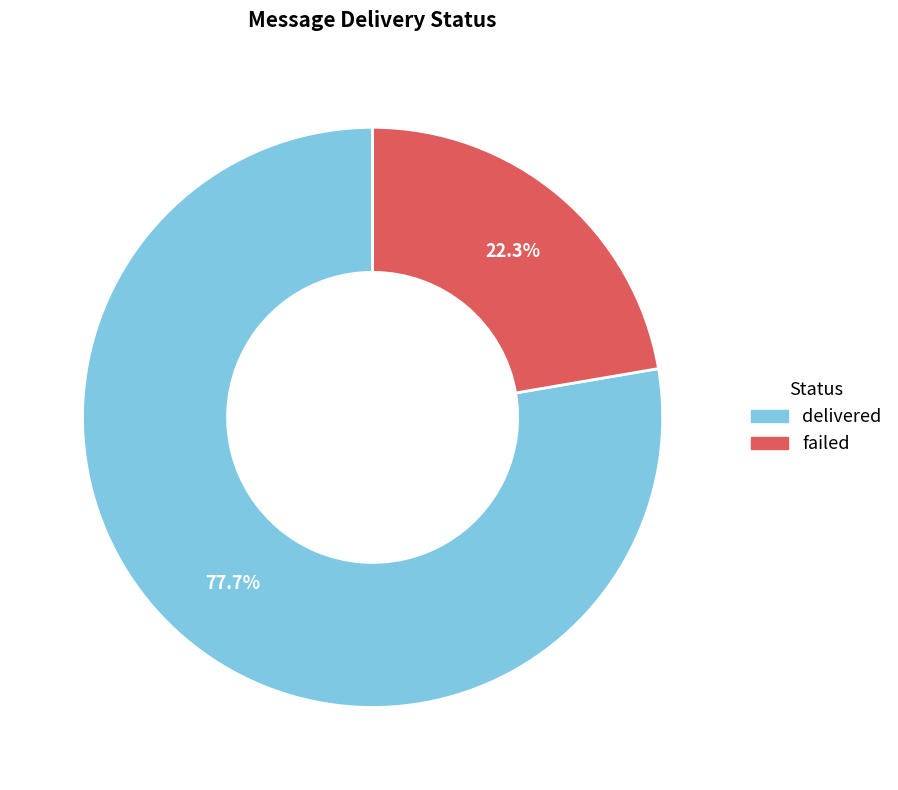

To the nearest percent, what is the combined percentage of failed and delivered?

100%